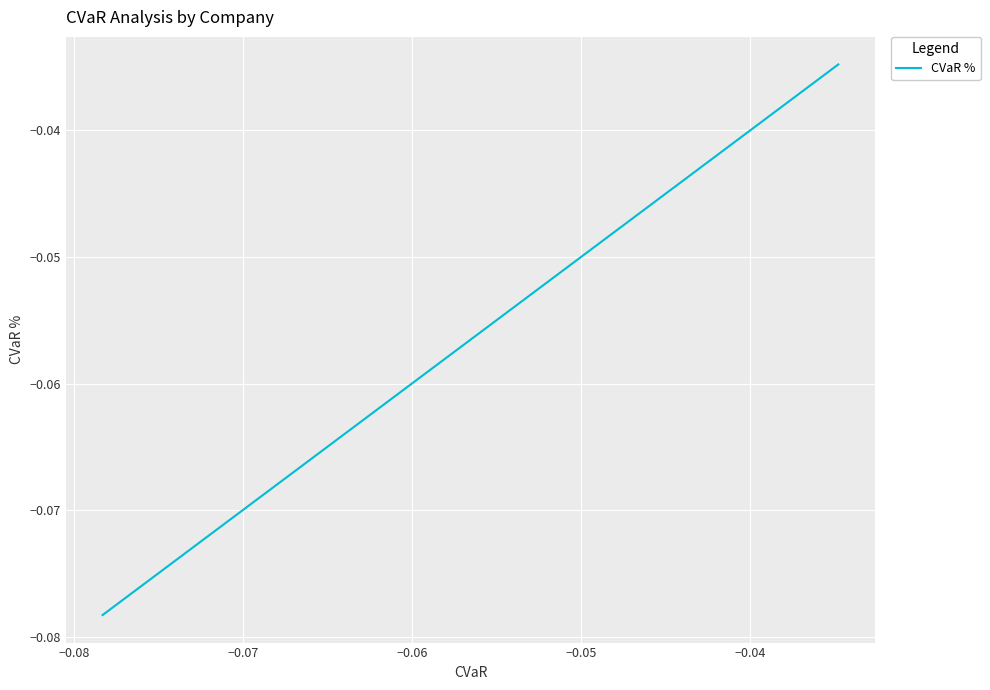

True or false: there are more than 1 points higher than both neighbors.

False